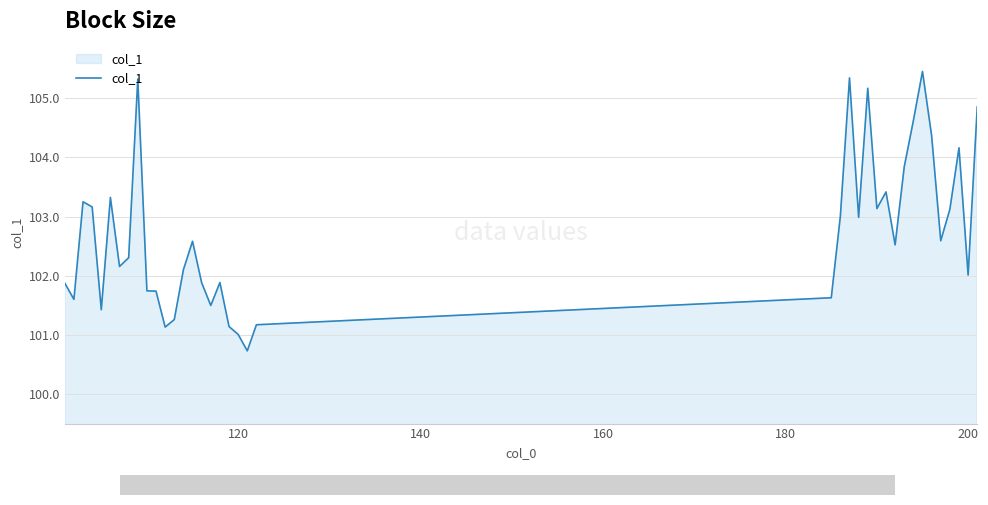

What is the difference between the maximum and minimum values?

4.7